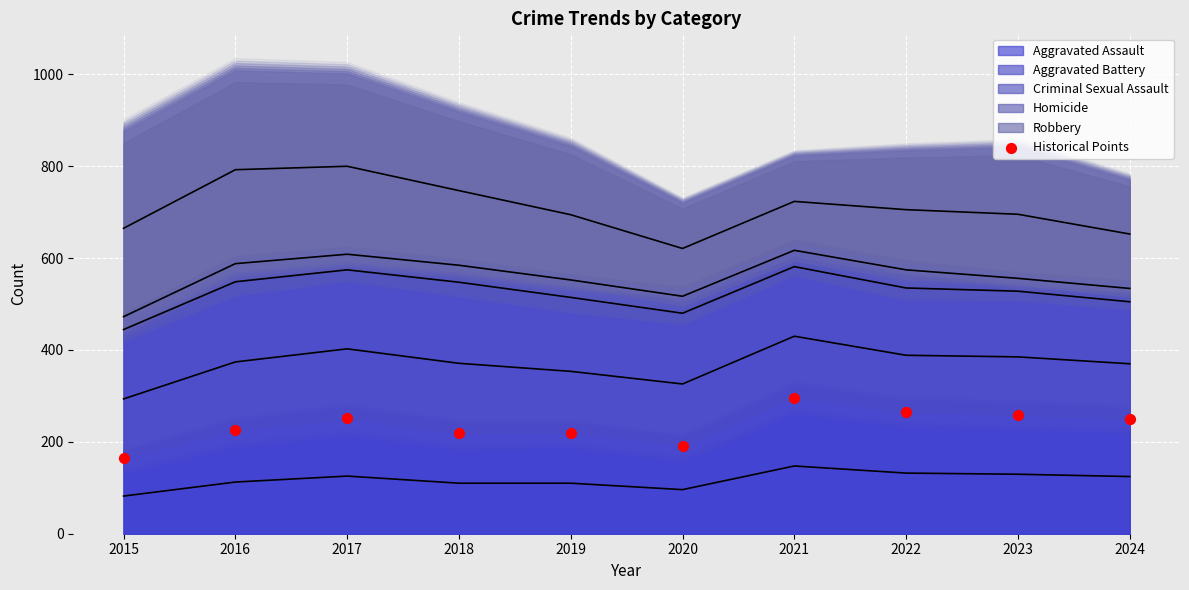

What is the range of Y values (max minus min)?

131